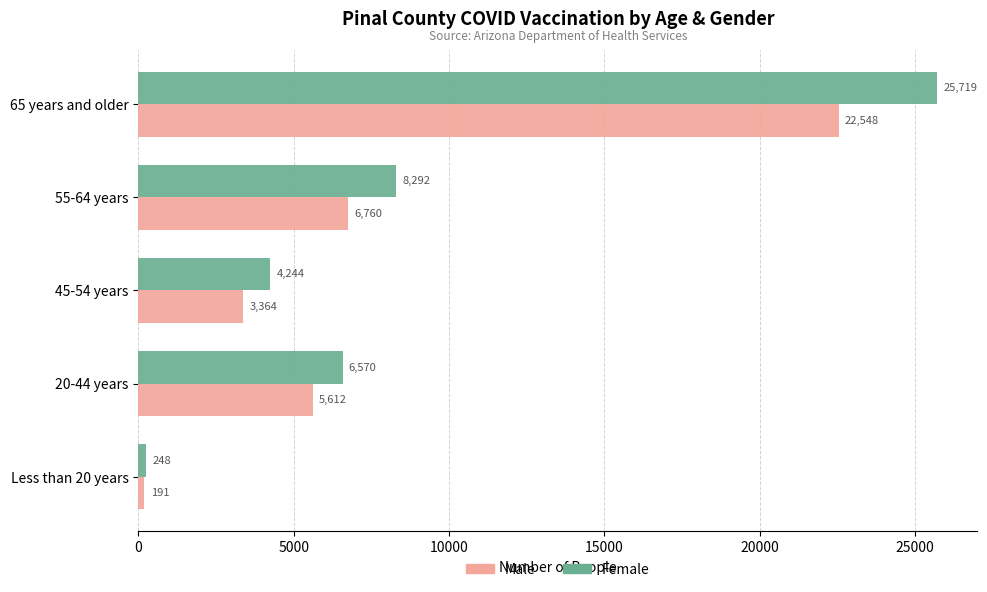

What is the maximum value shown in the chart?

25719